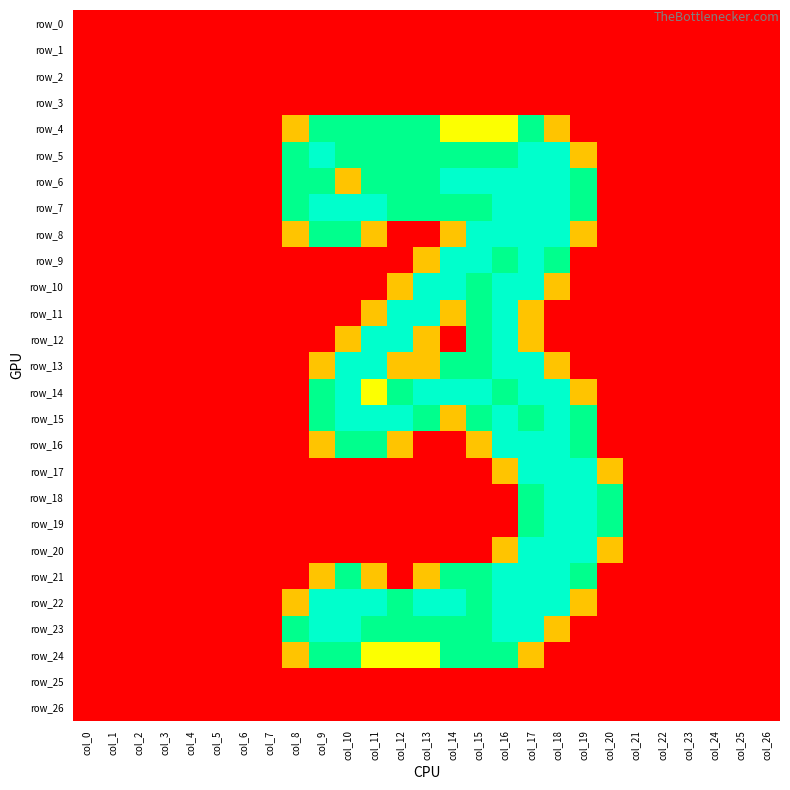

Is the value of row_8 at col_7 greater than the value of row_2 at col_6?

No